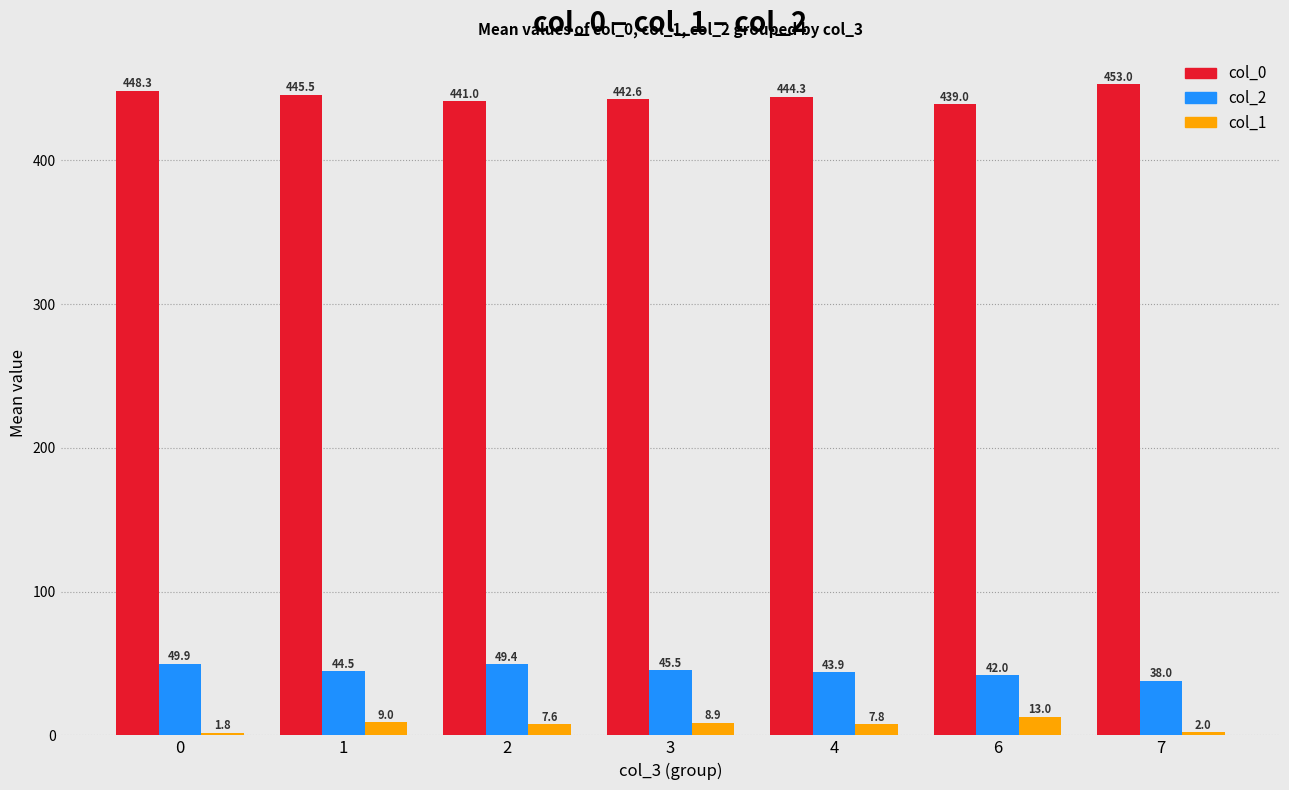

The col_1 series shows 7.6 at 2. True or false?

True